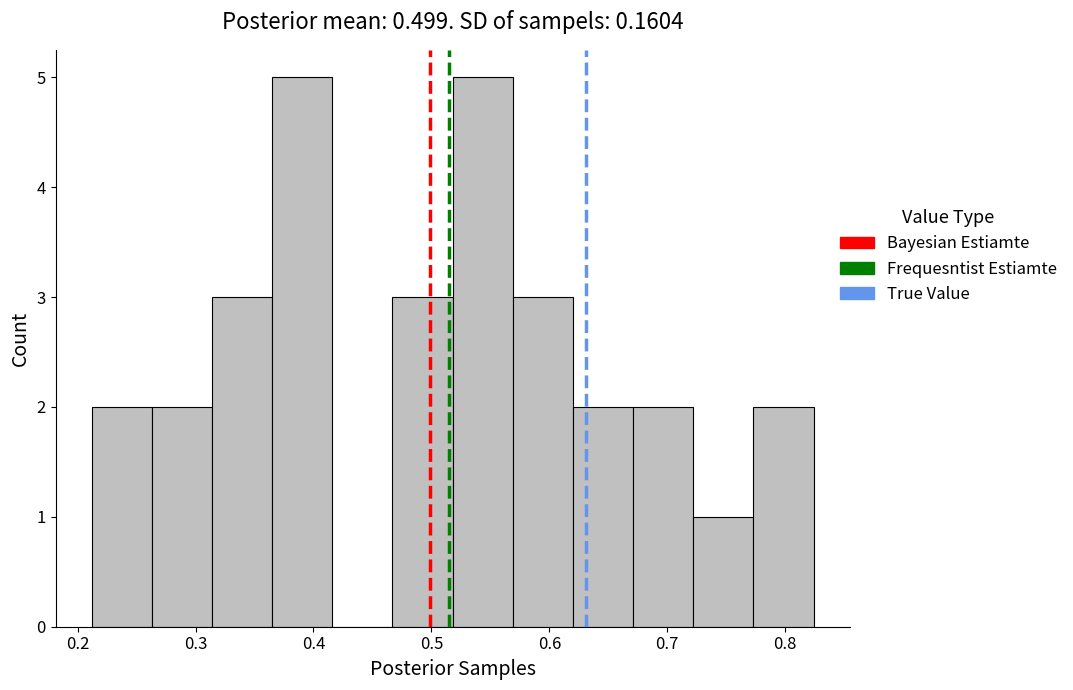

Reading left to right, list every bar in this chart as the range it spans on the x-axis followed by its height. Neither the bar edges nor the heights are printed on the chart, so give them approximately, as read against the axes.

0.212 to 0.263: 2
0.263 to 0.314: 2
0.314 to 0.365: 3
0.365 to 0.416: 5
0.416 to 0.467: 0
0.467 to 0.518: 3
0.518 to 0.569: 5
0.569 to 0.620: 3
0.620 to 0.671: 2
0.671 to 0.722: 2
0.722 to 0.773: 1
0.773 to 0.824: 2